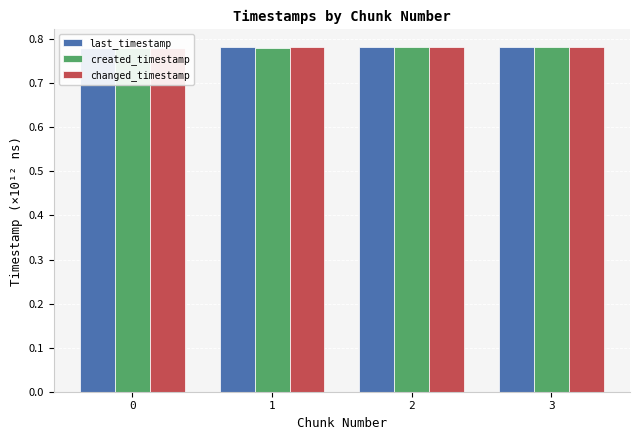

How many created_timestamp values are between 0 and 1?

4